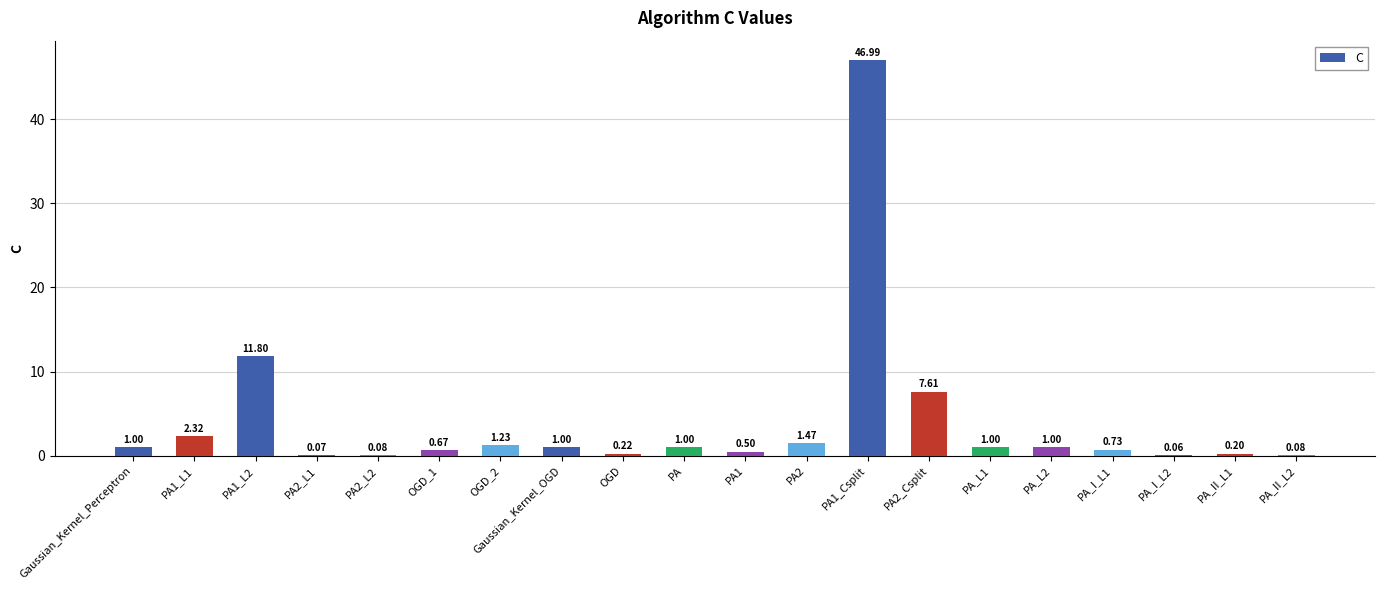

What is the sum of the values at PA1_Csplit and OGD_1?

47.7